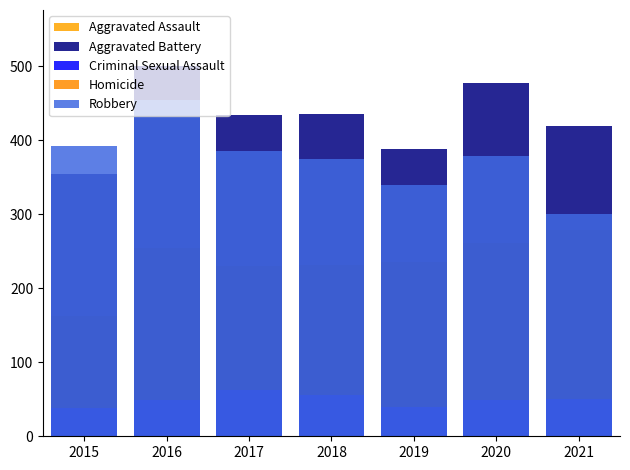

Reading left to right, extract all data points from this chart.

Aggravated Assault: 163	255	230	231	235	261	279
Aggravated Battery: 354	501	434	436	388	478	420
Criminal Sexual Assault: 38	49	62	56	40	49	50
Homicide: 23	33	42	31	24	39	46
Robbery: 393	455	386	375	340	379	301